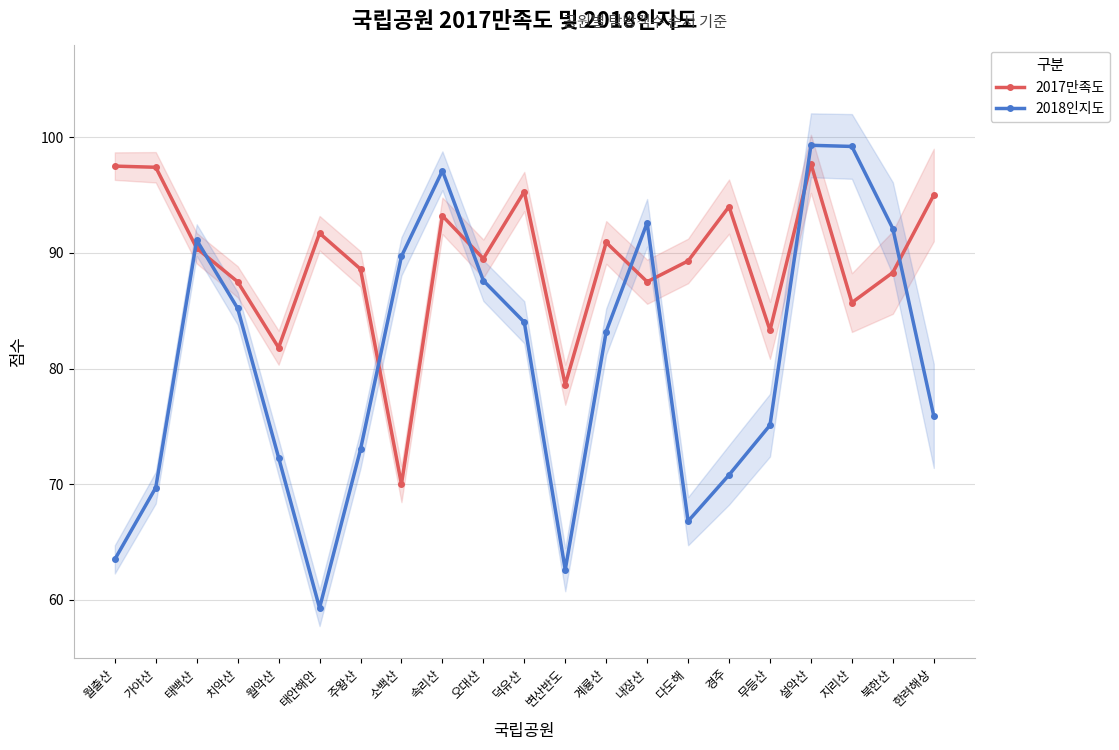

Between 가야산 and 치악산, which series saw the biggest shift?

2018인지도